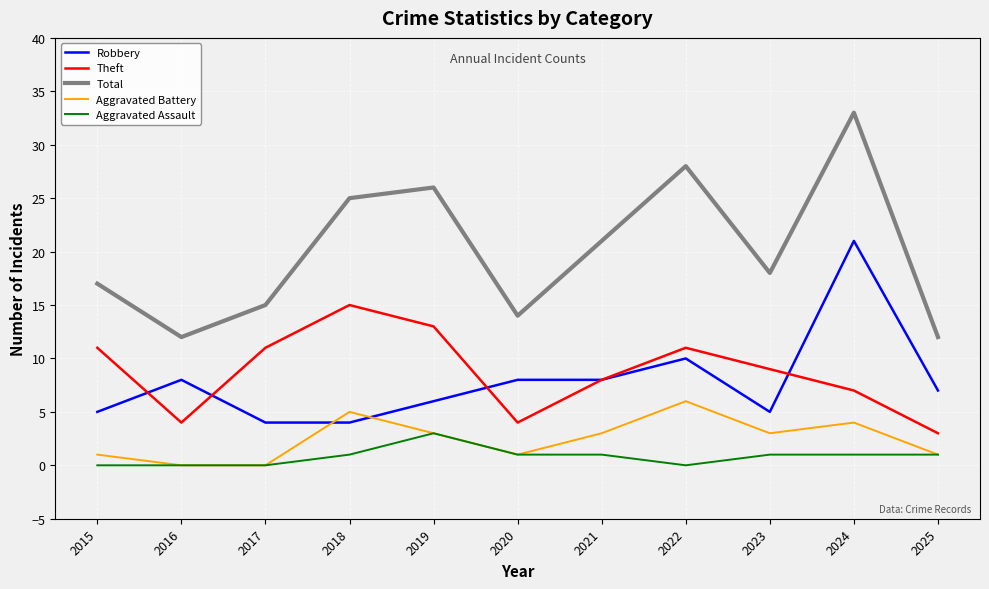

Reading left to right, extract all data points from this chart.

Robbery: 2015=5	2016=8	2017=4	2018=4	2019=6	2020=8	2021=8	2022=10	2023=5	2024=21	2025=7
Theft: 2015=11	2016=4	2017=11	2018=15	2019=13	2020=4	2021=8	2022=11	2023=9	2024=7	2025=3
Total: 2015=17	2016=12	2017=15	2018=25	2019=26	2020=14	2021=21	2022=28	2023=18	2024=33	2025=12
Aggravated Battery: 2015=1	2016=0	2017=0	2018=5	2019=3	2020=1	2021=3	2022=6	2023=3	2024=4	2025=1
Aggravated Assault: 2015=0	2016=0	2017=0	2018=1	2019=3	2020=1	2021=1	2022=0	2023=1	2024=1	2025=1